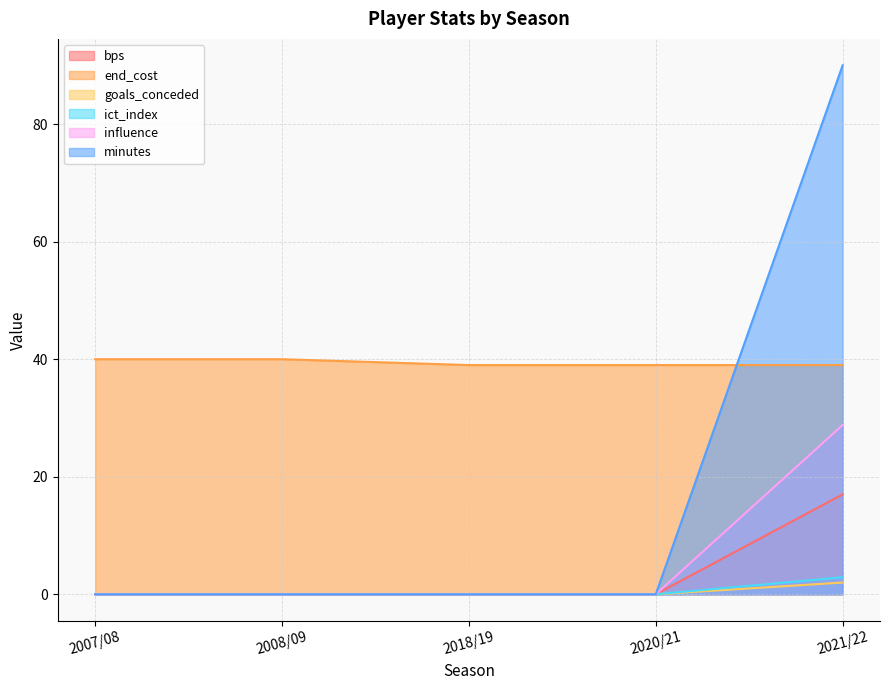

At which category is the sum across all series the highest?

2021/22